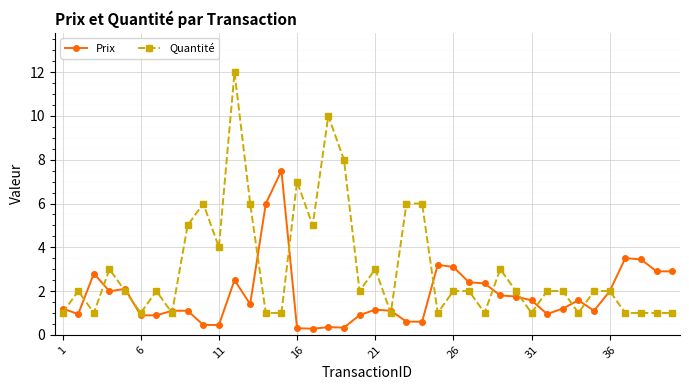

Which series has the largest range (max minus min)?

Quantité